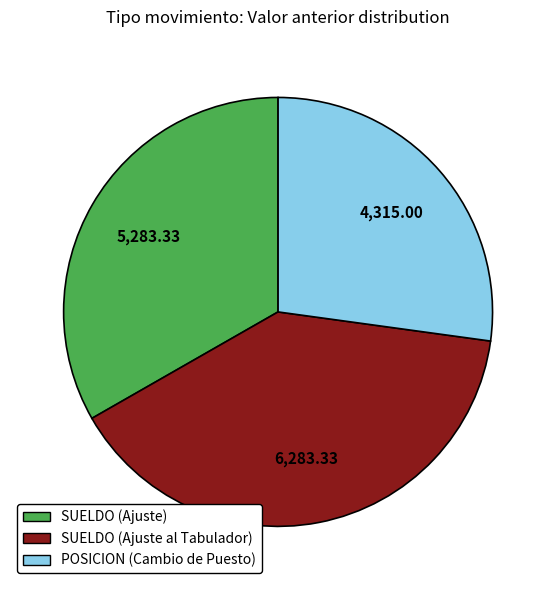

Is the sum of SUELDO (Ajuste al Tabulador) and SUELDO (Ajuste) greater than half?

Yes